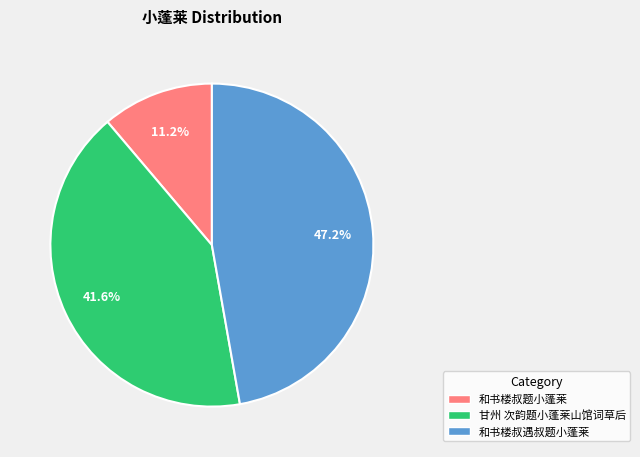

Is there any slice that represents more than half of the pie?

No